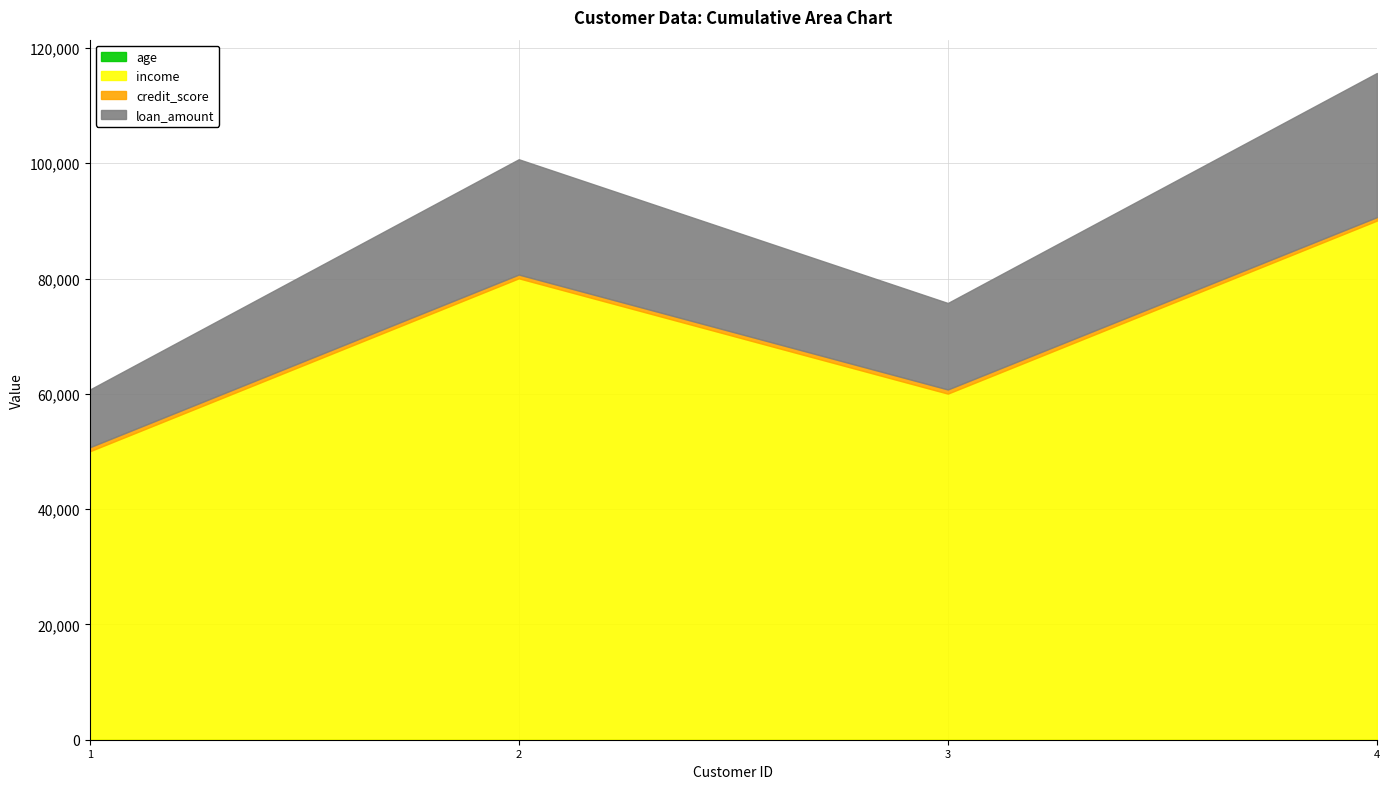

True or false: loan_amount and age cross at least once.

False